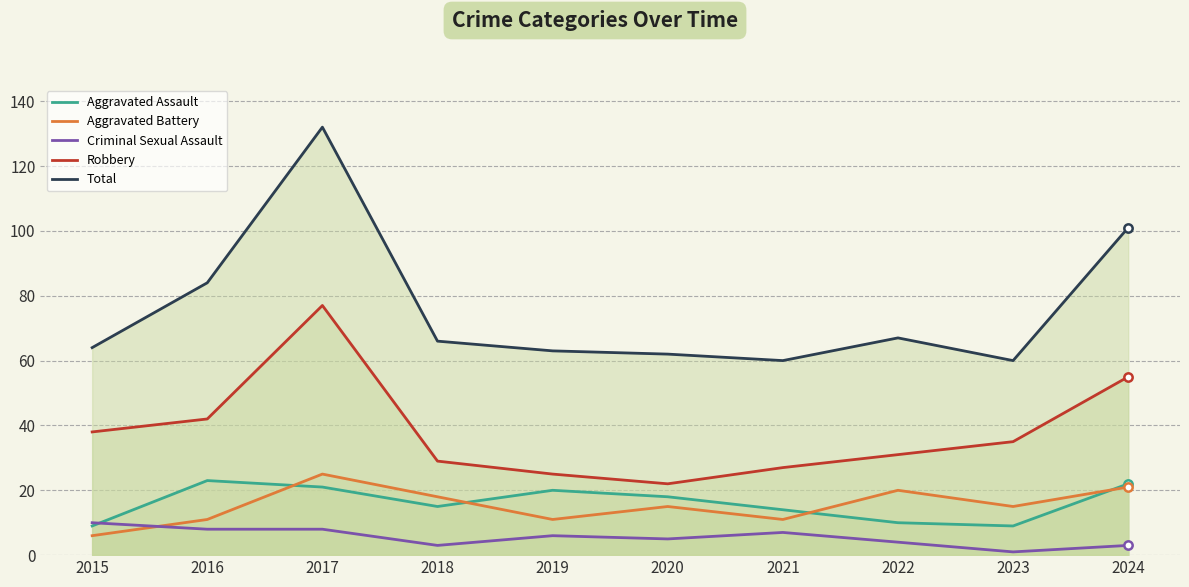

True or false: Criminal Sexual Assault and Total intersect in this chart.

False